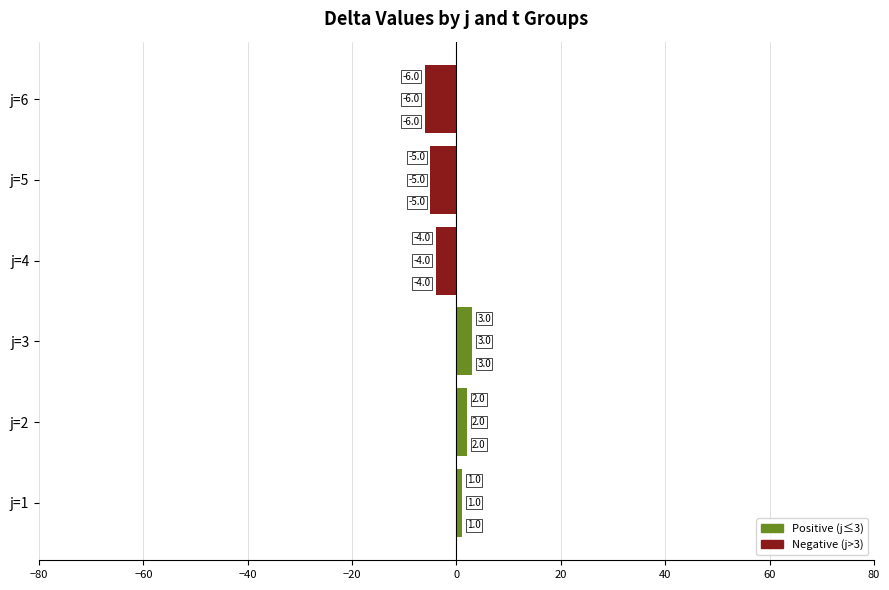

How many data points does each series have?

6